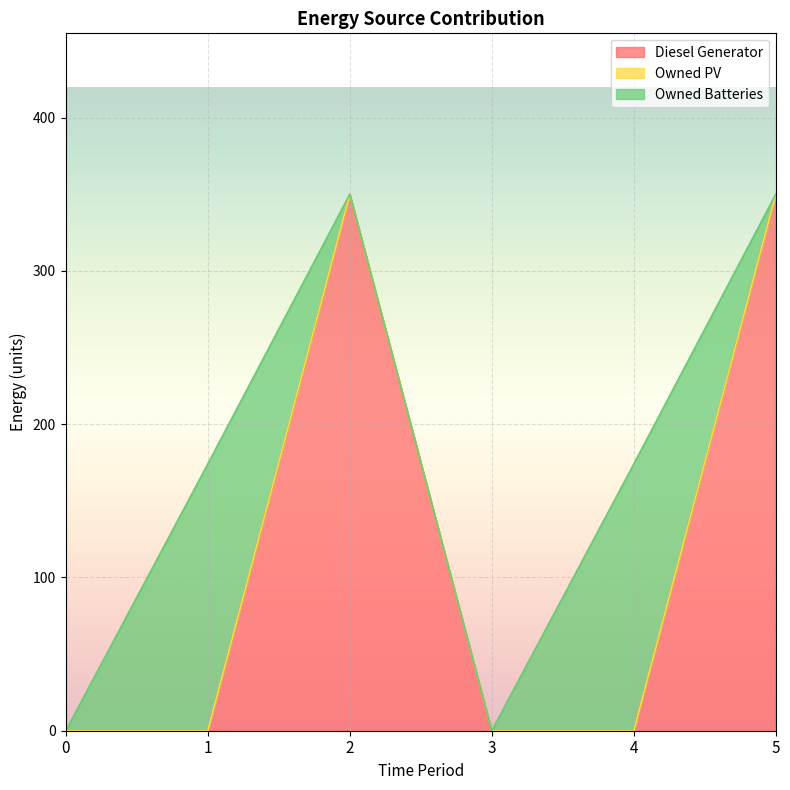

True or false: Owned Batteries and Owned PV cross at least once.

False